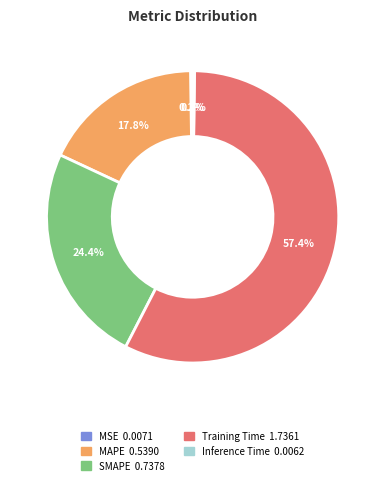

True or false: SMAPE accounts for 10% of the total.

False